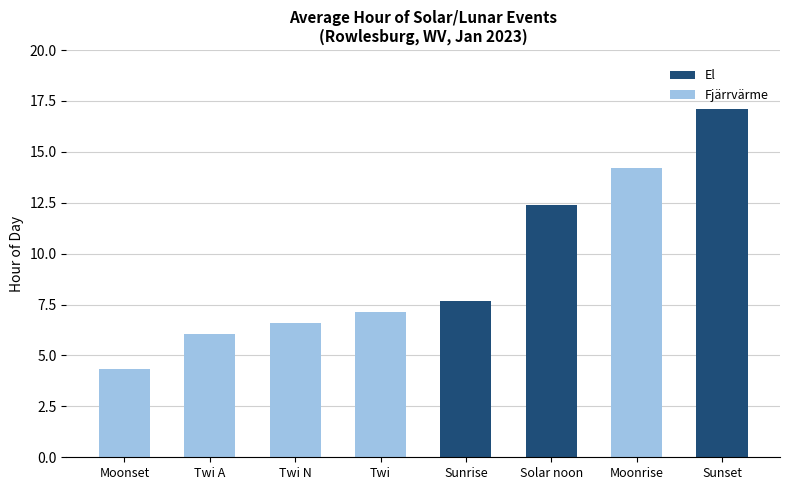

Which category has the highest value in the El series?

Sunset